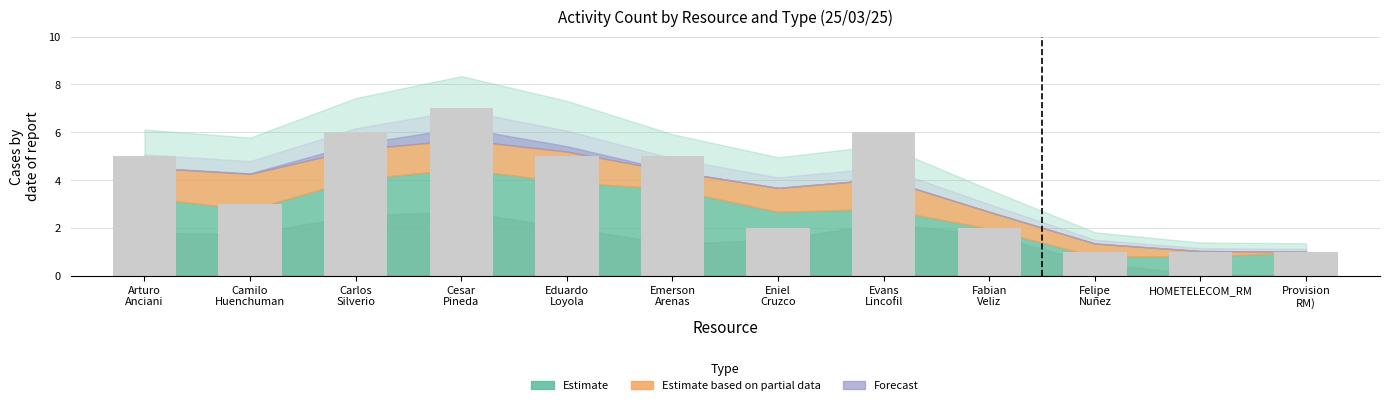

How many bars are there in total?

12